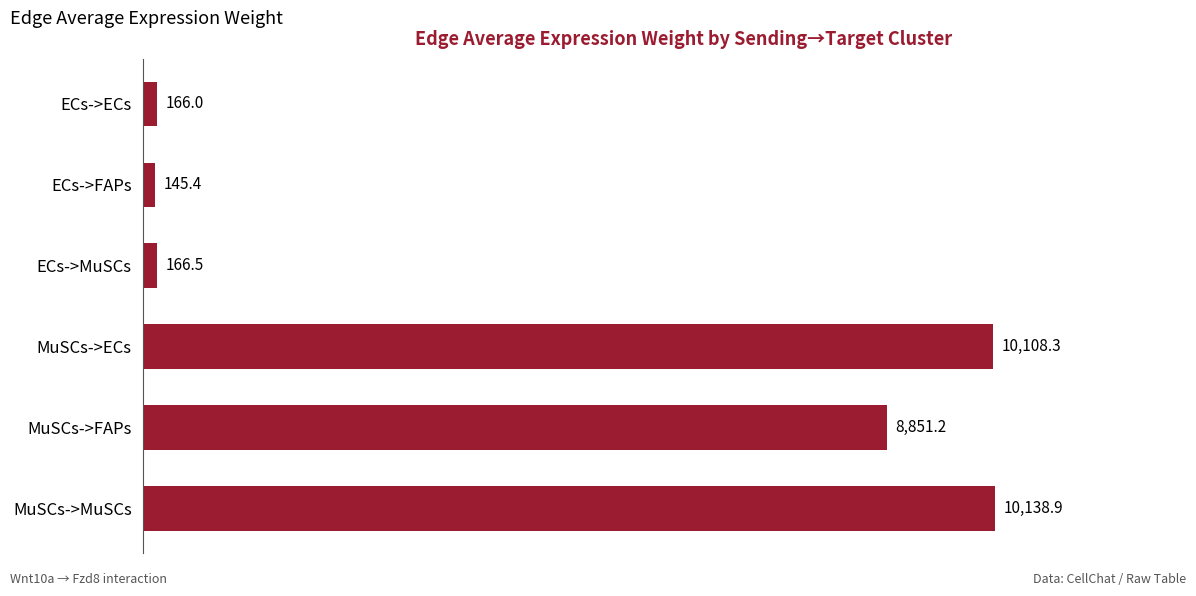

Rank the categories by value from lowest to highest.

ECs->FAPs, ECs->ECs, ECs->MuSCs, MuSCs->FAPs, MuSCs->ECs, MuSCs->MuSCs